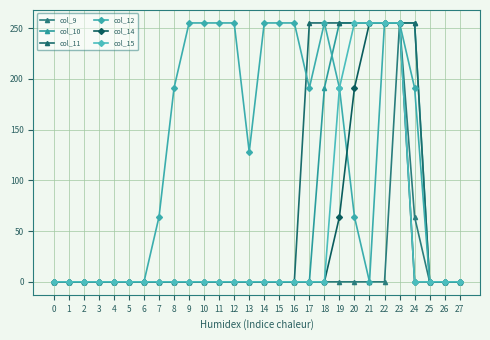

What is the difference between the second highest and minimum values in the col_11 series?

255